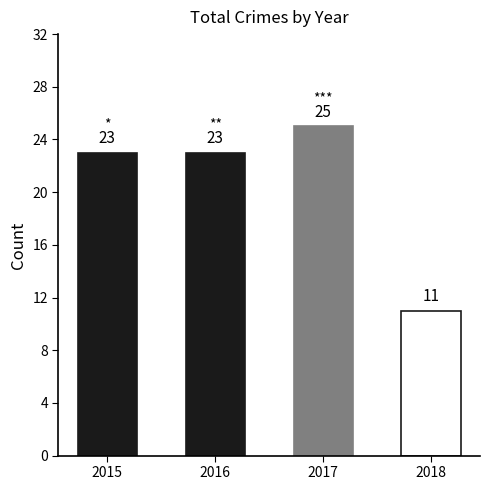

Count the values in the range 23 to 25.

3